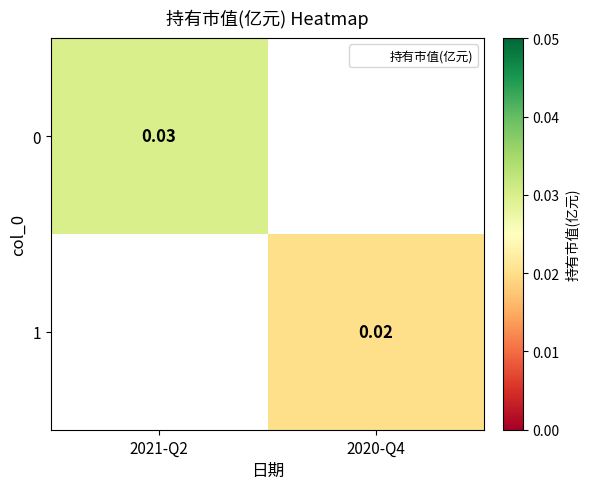

Count the number of data series in this chart.

2